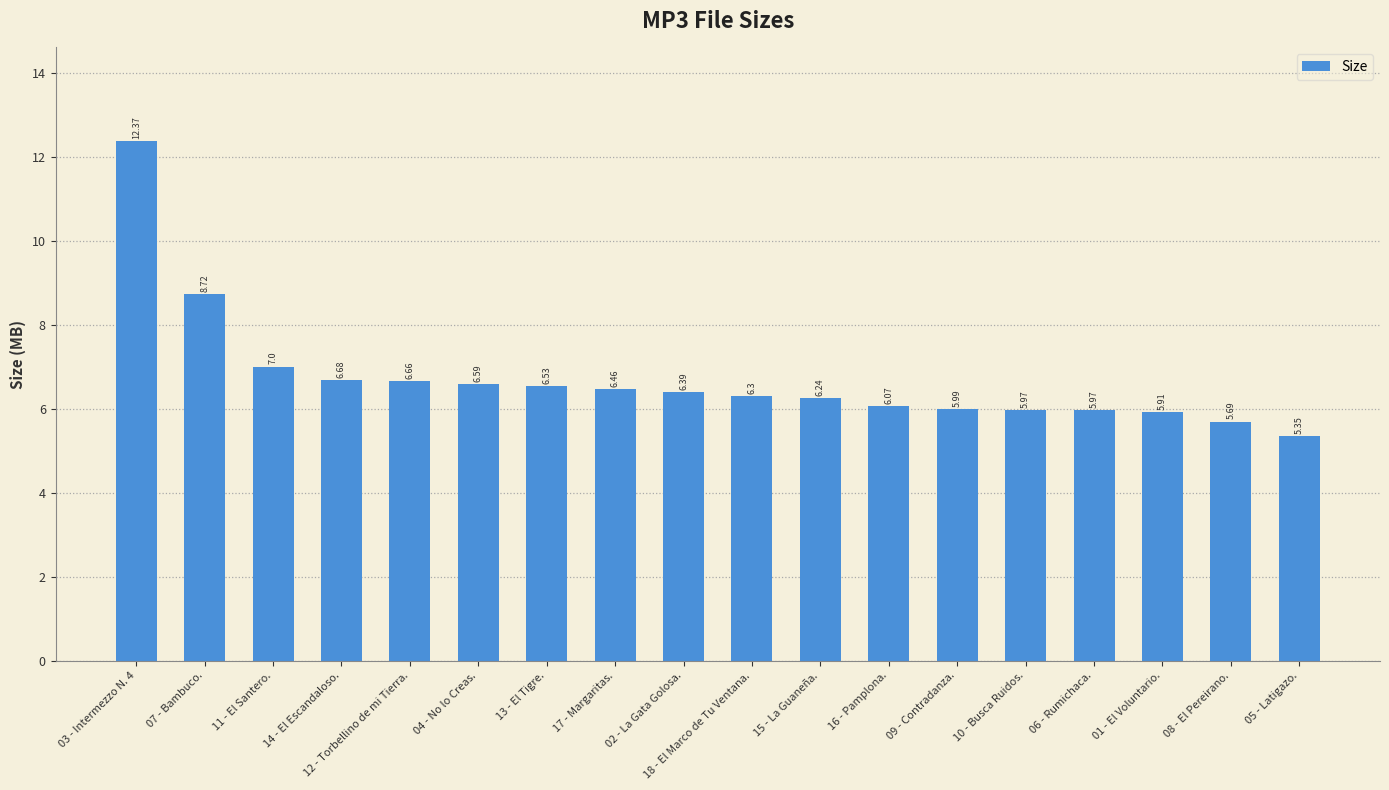

The chart shows a value of 6.4 at 02 - La Gata Golosa.. True or false?

True